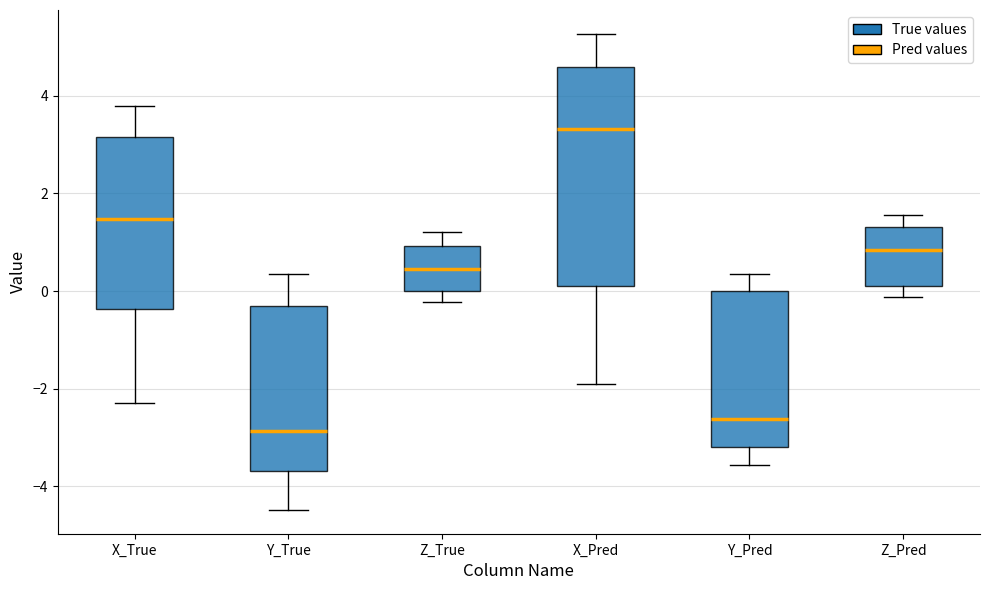

Where does the median line of the box for Z_Pred sit on the y-axis? The values are not printed on the chart, so give them approximately, as read against the axis.

0.8